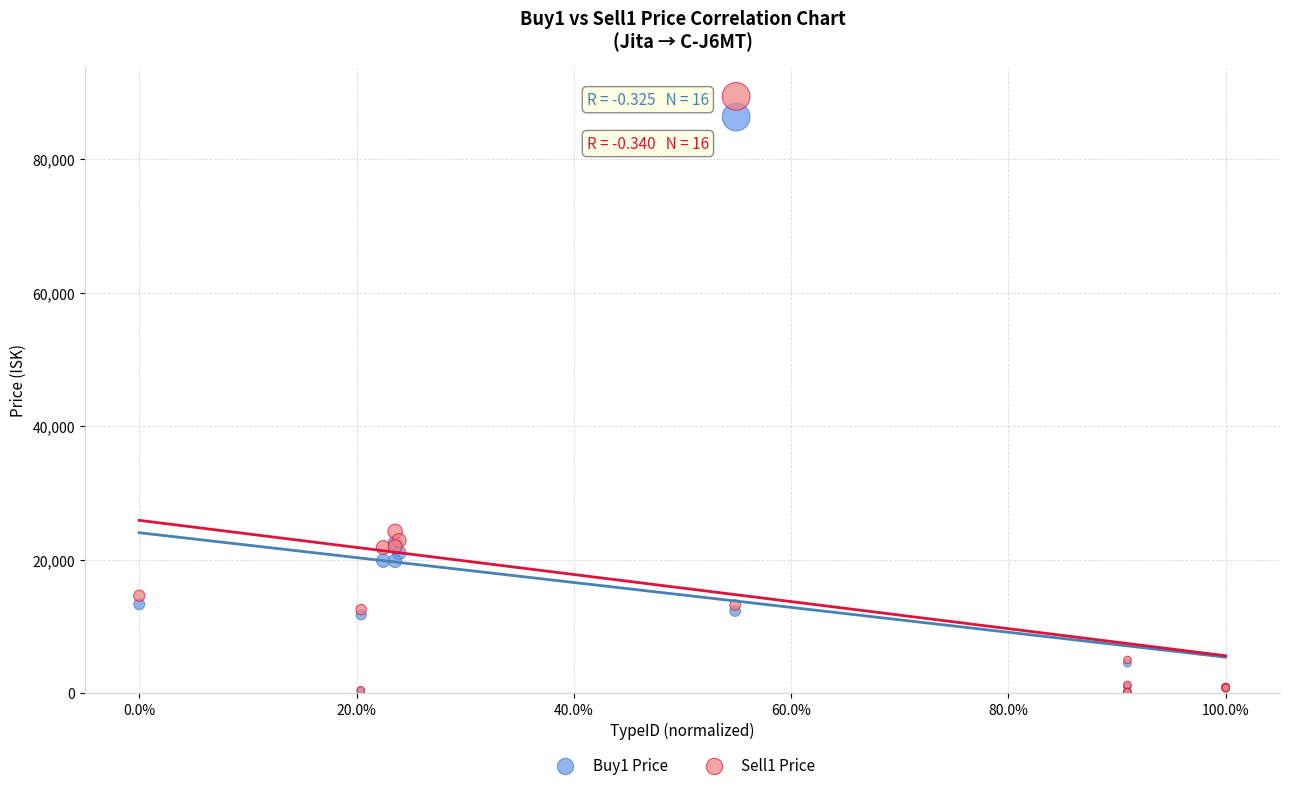

Across all series, what Y value is closest to 44765?

24230.0